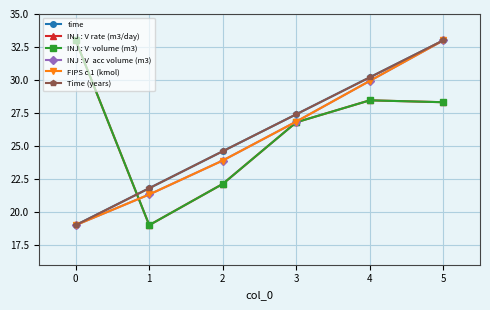

Reading left to right, transcribe all the data shown in this chart.

time: 19.0	21.8	24.6	27.4	30.2	33.0
INJ : V rate (m3/day): 33.0	19.0	22.1	26.8	28.5	28.3
INJ : V  volume (m3): 33.0	19.0	22.1	26.8	28.5	28.3
INJ : V  acc volume (m3): 19.0	21.3	23.9	26.8	29.9	33.0
FIPS c 1 (kmol): 19.0	21.3	23.9	26.8	29.9	33.0
Time (years): 19.0	21.8	24.6	27.4	30.2	33.0